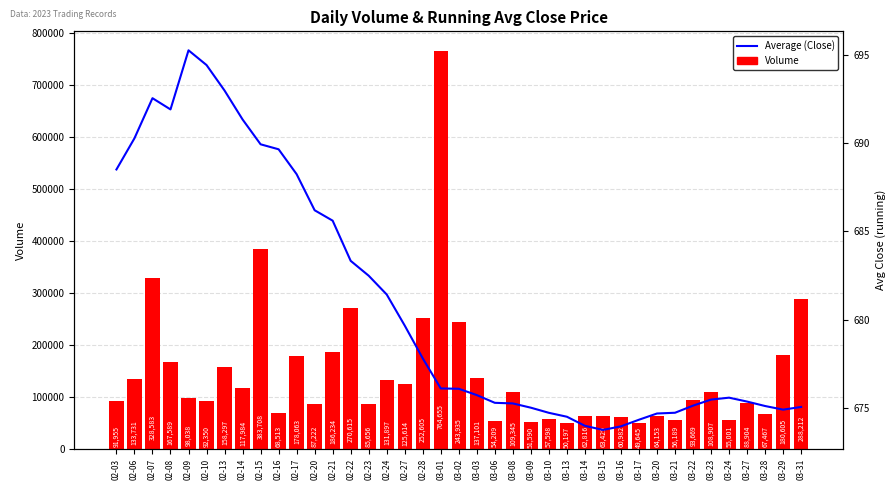

Does the chart contain stacked bars?

No